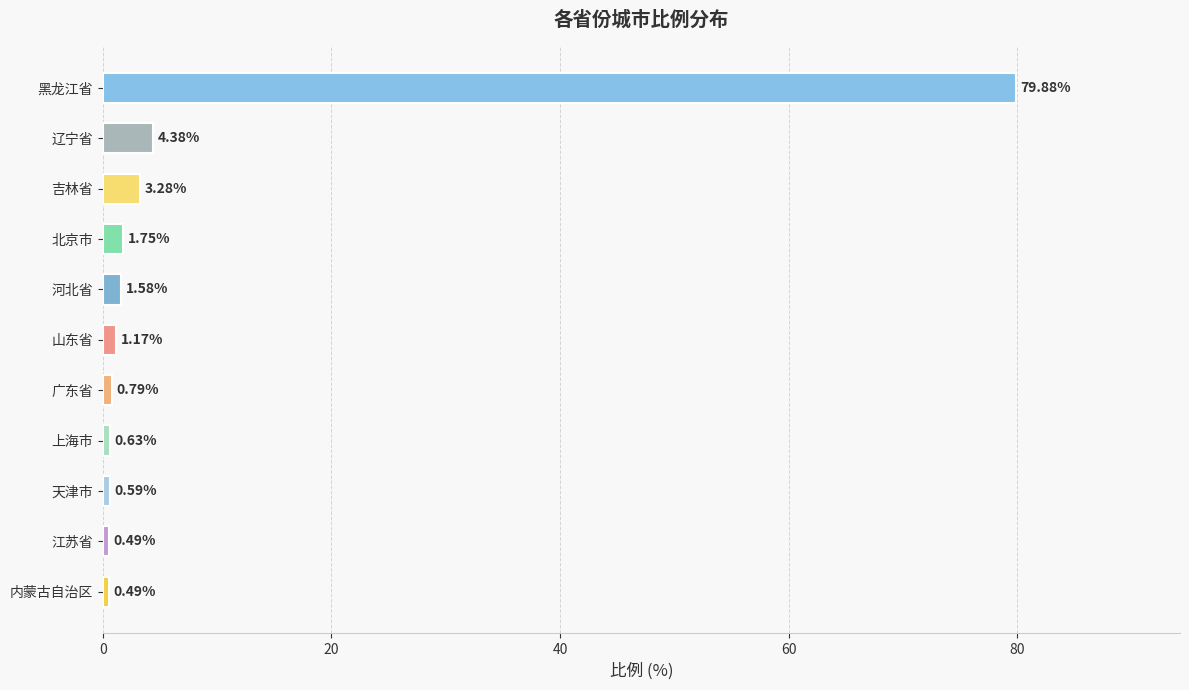

Which category has the highest value across all series?

黑龙江省